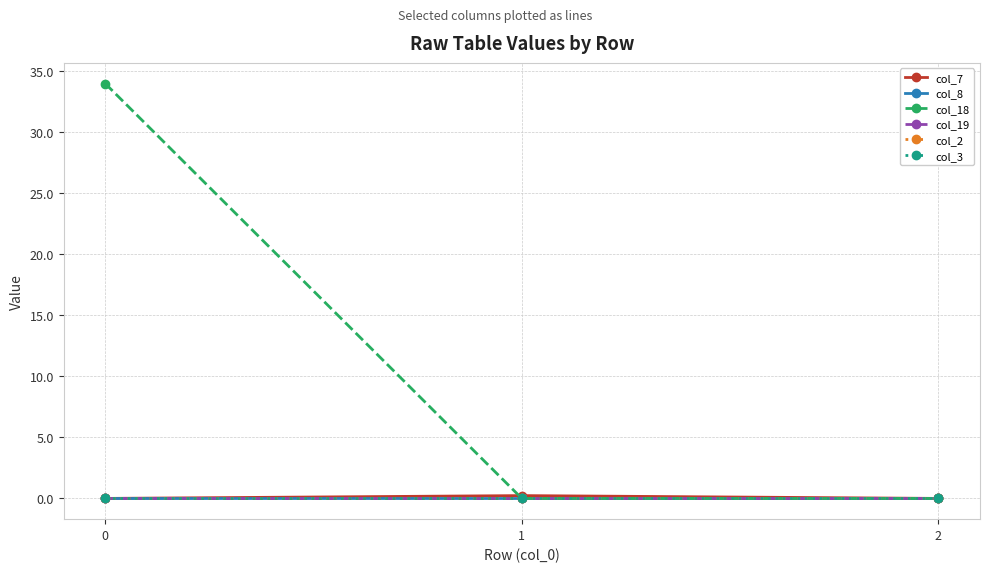

Which series has the largest total across all categories?

col_18